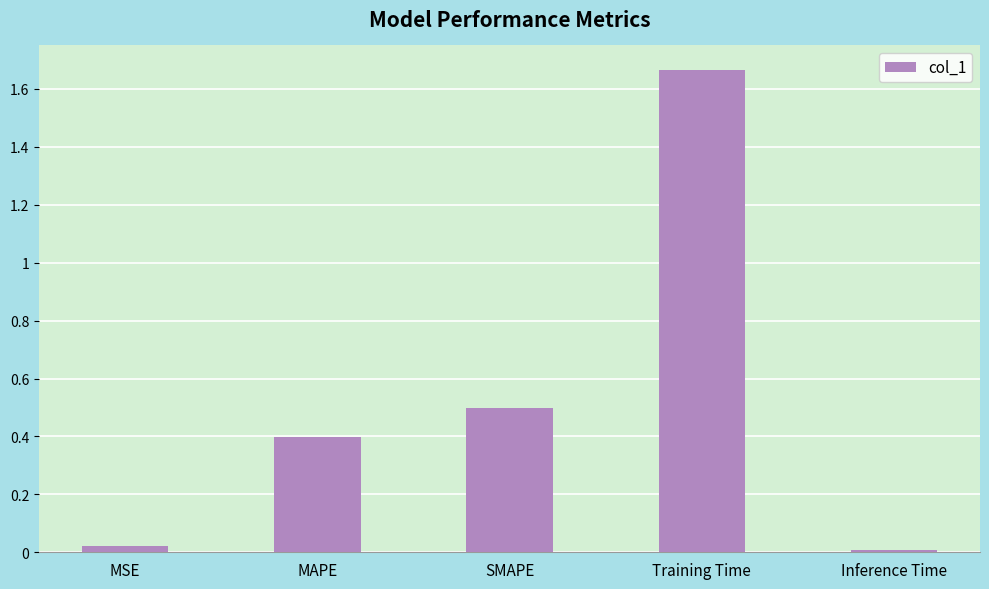

What is the value of the 2nd bar from the left?

0.4